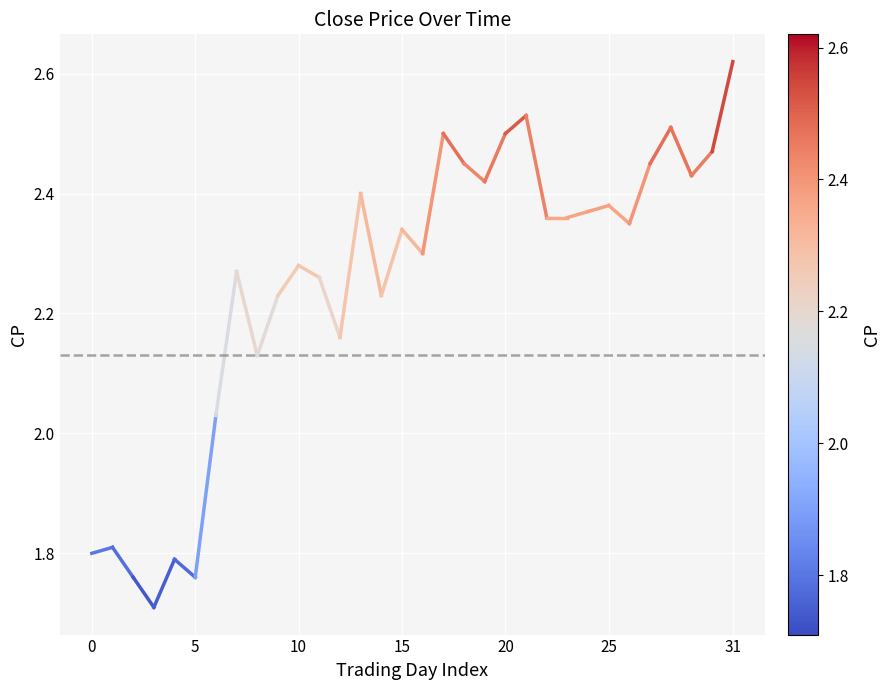

Which series has the widest spread of values?

CP